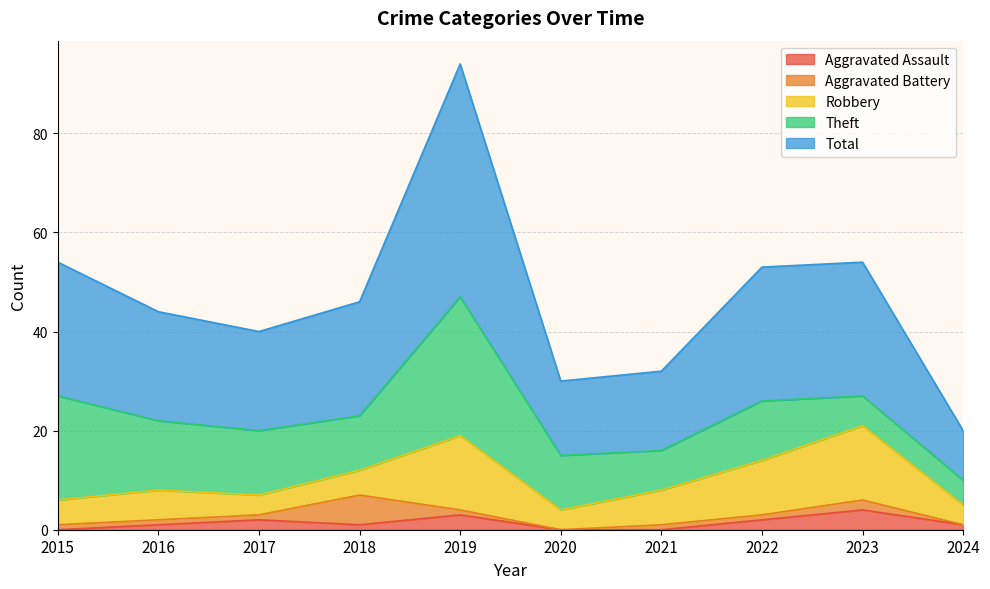

Reading left to right, extract all data points from this chart.

Aggravated Assault: 0	1	2	1	3	0	0	2	4	1
Aggravated Battery: 1	1	1	6	1	0	1	1	2	0
Robbery: 5	6	4	5	15	4	7	11	15	4
Theft: 21	14	13	11	28	11	8	12	6	5
Total: 27	22	20	23	47	15	16	27	27	10